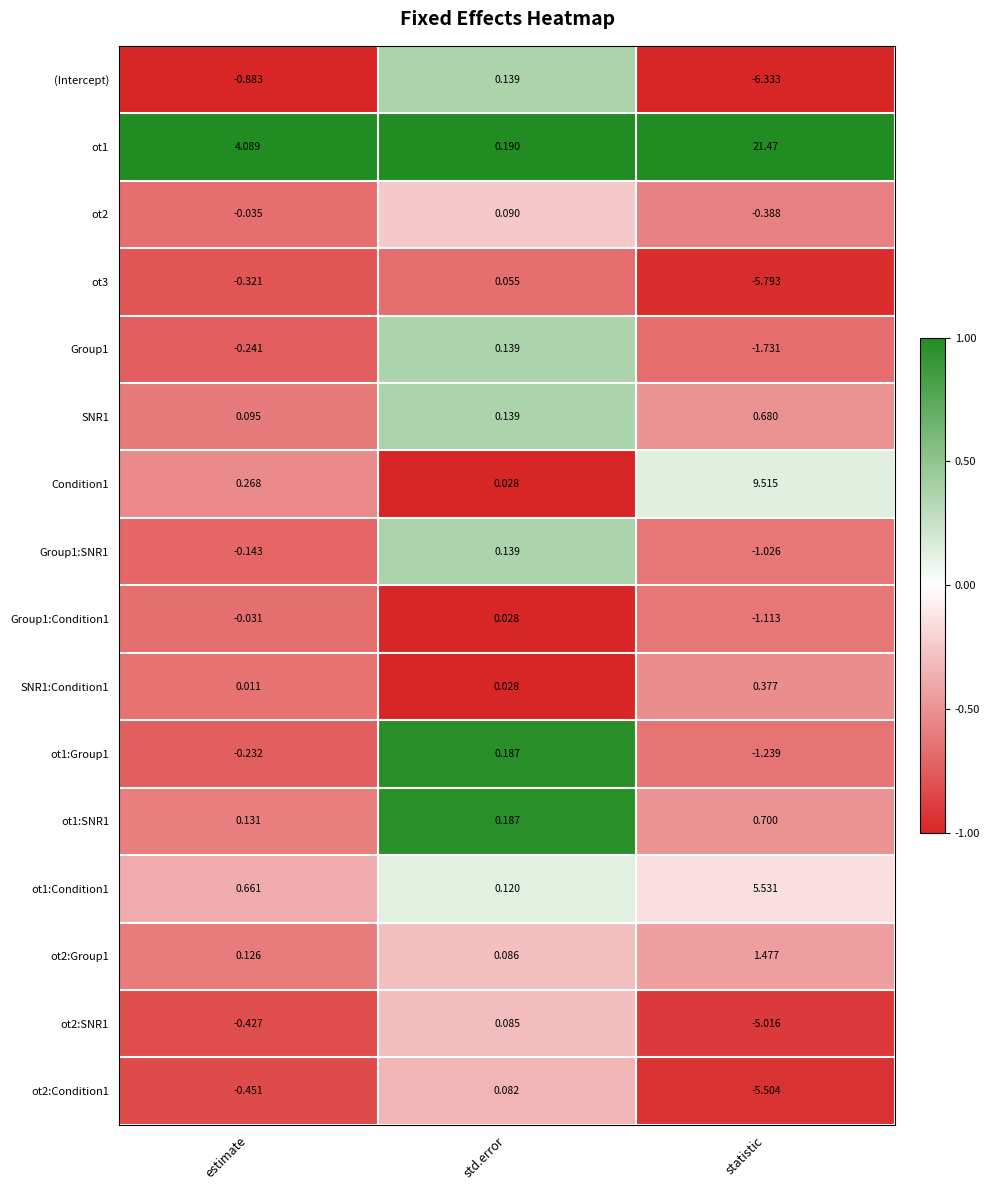

At how many categories does at least one series exceed 0?

3